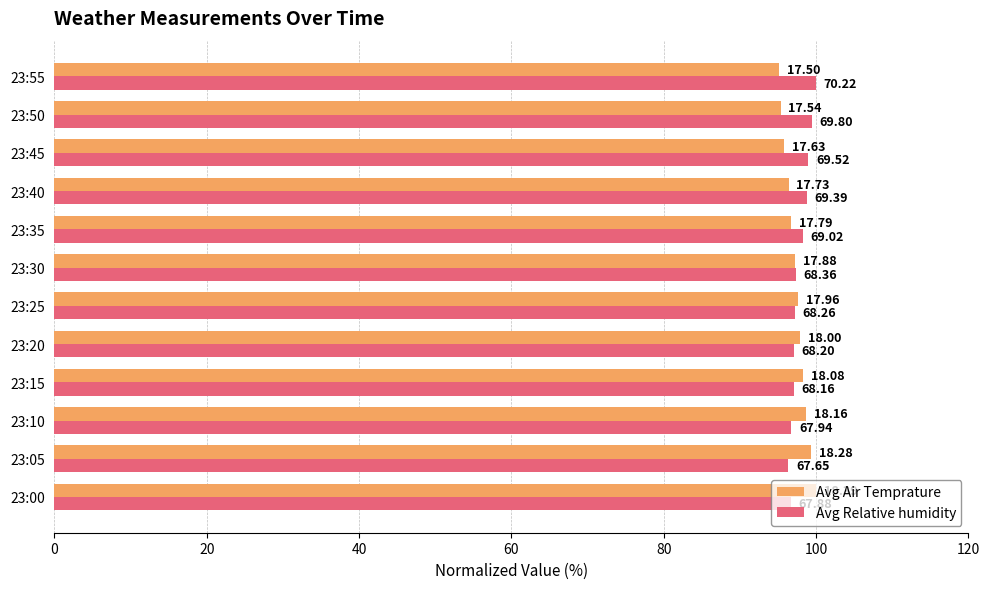

What are all the series names shown in the legend?

Avg Air Temprature, Avg Relative humidity